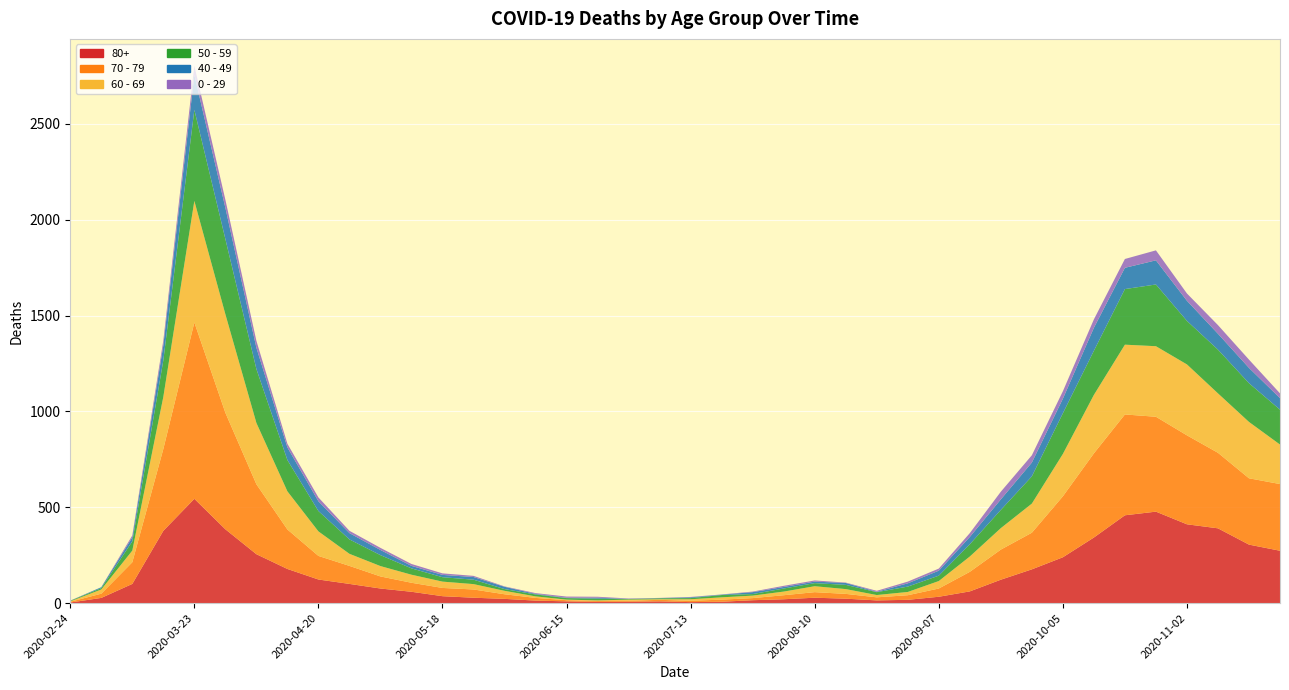

Reading left to right, extract all data points from this chart.

80+: 2020-02-24=3	2020-03-02=27	2020-03-09=100	2020-03-16=377	2020-03-23=544	2020-03-30=385	2020-04-06=255	2020-04-13=178	2020-04-20=123	2020-04-27=100	2020-05-04=76	2020-05-11=59	2020-05-18=36	2020-05-25=28	2020-06-01=22	2020-06-08=13	2020-06-15=9	2020-06-22=6	2020-06-29=7	2020-07-06=9	2020-07-13=5	2020-07-20=7	2020-07-27=15	2020-08-03=20	2020-08-10=28	2020-08-17=23	2020-08-24=14	2020-08-31=17	2020-09-07=33	2020-09-14=61	2020-09-21=122	2020-09-28=176	2020-10-05=239	2020-10-12=342	2020-10-19=458	2020-10-26=477	2020-11-02=411	2020-11-09=390	2020-11-16=305	2020-11-23=273
70 - 79: 2020-02-24=4	2020-03-02=22	2020-03-09=113	2020-03-16=427	2020-03-23=920	2020-03-30=608	2020-04-06=365	2020-04-13=206	2020-04-20=123	2020-04-27=94	2020-05-04=63	2020-05-11=47	2020-05-18=43	2020-05-25=43	2020-06-01=24	2020-06-08=14	2020-06-15=6	2020-06-22=5	2020-06-29=5	2020-07-06=8	2020-07-13=7	2020-07-20=11	2020-07-27=11	2020-08-03=21	2020-08-10=29	2020-08-17=25	2020-08-24=16	2020-08-31=24	2020-09-07=43	2020-09-14=102	2020-09-21=157	2020-09-28=191	2020-10-05=318	2020-10-12=439	2020-10-19=526	2020-10-26=495	2020-11-02=464	2020-11-09=394	2020-11-16=346	2020-11-23=348
60 - 69: 2020-02-24=2	2020-03-02=22	2020-03-09=61	2020-03-16=272	2020-03-23=634	2020-03-30=514	2020-04-06=320	2020-04-13=199	2020-04-20=128	2020-04-27=63	2020-05-04=54	2020-05-11=42	2020-05-18=33	2020-05-25=28	2020-06-01=18	2020-06-08=8	2020-06-15=3	2020-06-22=3	2020-06-29=6	2020-07-06=3	2020-07-13=8	2020-07-20=12	2020-07-27=13	2020-08-03=19	2020-08-10=31	2020-08-17=25	2020-08-24=12	2020-08-31=17	2020-09-07=39	2020-09-14=80	2020-09-21=112	2020-09-28=152	2020-10-05=221	2020-10-12=305	2020-10-19=364	2020-10-26=368	2020-11-02=370	2020-11-09=310	2020-11-16=294	2020-11-23=206
50 - 59: 2020-02-24=3	2020-03-02=7	2020-03-09=48	2020-03-16=190	2020-03-23=475	2020-03-30=392	2020-04-06=281	2020-04-13=163	2020-04-20=106	2020-04-27=75	2020-05-04=57	2020-05-11=33	2020-05-18=23	2020-05-25=23	2020-06-01=9	2020-06-08=10	2020-06-15=8	2020-06-22=9	2020-06-29=3	2020-07-06=5	2020-07-13=6	2020-07-20=12	2020-07-27=8	2020-08-03=16	2020-08-10=16	2020-08-17=22	2020-08-24=15	2020-08-31=28	2020-09-07=28	2020-09-14=64	2020-09-21=95	2020-09-28=142	2020-10-05=212	2020-10-12=230	2020-10-19=290	2020-10-26=322	2020-11-02=227	2020-11-09=228	2020-11-16=202	2020-11-23=182
40 - 49: 2020-02-24=0	2020-03-02=5	2020-03-09=21	2020-03-16=79	2020-03-23=183	2020-03-30=163	2020-04-06=111	2020-04-13=66	2020-04-20=51	2020-04-27=33	2020-05-04=27	2020-05-11=13	2020-05-18=12	2020-05-25=14	2020-06-01=12	2020-06-08=3	2020-06-15=2	2020-06-22=5	2020-06-29=1	2020-07-06=1	2020-07-13=4	2020-07-20=2	2020-07-27=10	2020-08-03=8	2020-08-10=8	2020-08-17=10	2020-08-24=2	2020-08-31=17	2020-09-07=26	2020-09-14=38	2020-09-21=55	2020-09-28=72	2020-10-05=76	2020-10-12=120	2020-10-19=111	2020-10-26=126	2020-11-02=105	2020-11-09=83	2020-11-16=80	2020-11-23=60
0 - 29: 2020-02-24=1	2020-03-02=0	2020-03-09=10	2020-03-16=25	2020-03-23=47	2020-03-30=42	2020-04-06=36	2020-04-13=19	2020-04-20=20	2020-04-27=12	2020-05-04=11	2020-05-11=10	2020-05-18=8	2020-05-25=6	2020-06-01=2	2020-06-08=4	2020-06-15=6	2020-06-22=5	2020-06-29=2	2020-07-06=1	2020-07-13=2	2020-07-20=1	2020-07-27=3	2020-08-03=6	2020-08-10=6	2020-08-17=2	2020-08-24=5	2020-08-31=9	2020-09-07=11	2020-09-14=20	2020-09-21=40	2020-09-28=38	2020-10-05=39	2020-10-12=44	2020-10-19=46	2020-10-26=52	2020-11-02=38	2020-11-09=45	2020-11-16=43	2020-11-23=25